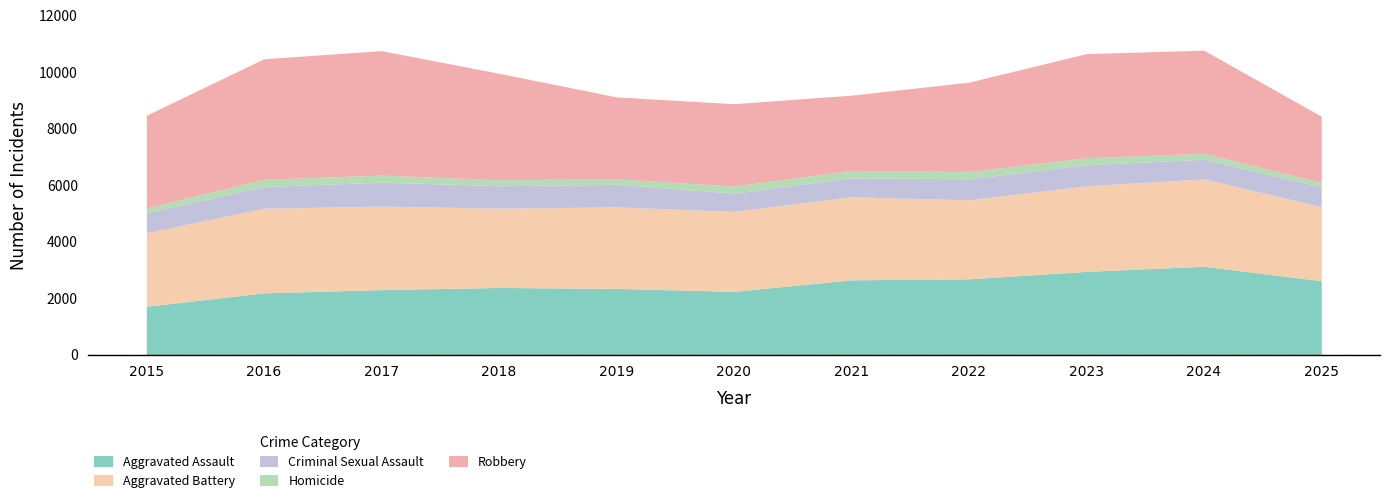

Which series has the widest spread of values?

Robbery